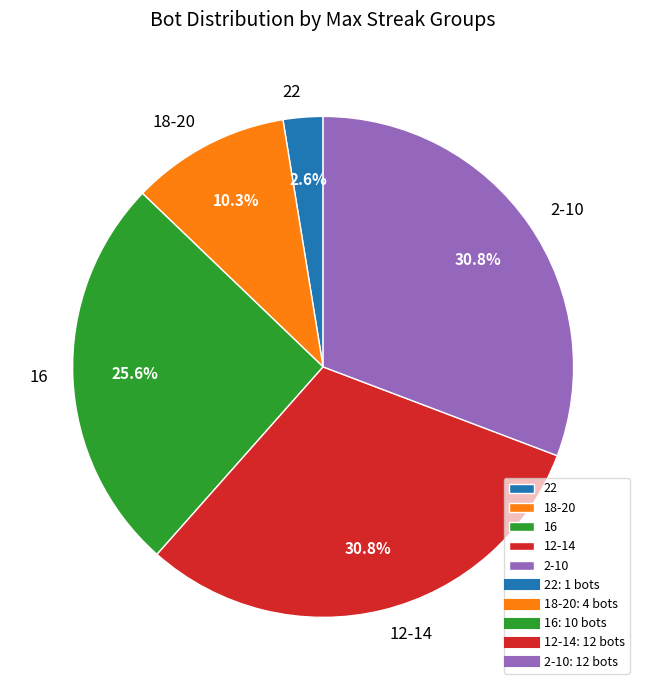

To the nearest percent, what is the average slice percentage?

20%